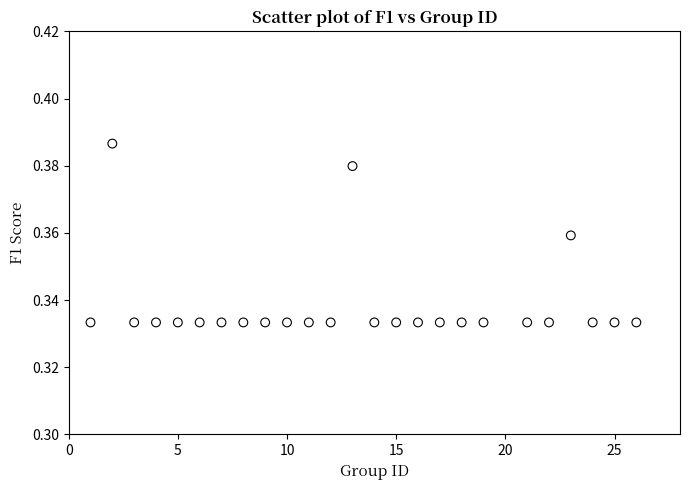

What is the range of X values (max minus min)?

25.0